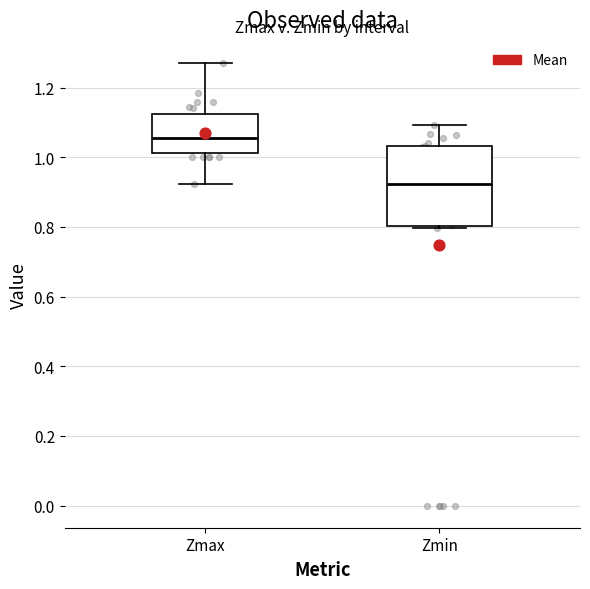

Reading left to right, transcribe this box plot: for each box, give where its median line is, the range the box spans, and where its two whiskers end, as read against the y-axis. The values are not printed on the chart, so give them approximately, as read against the axis.

Zmax: median 1.06, box 1.02 to 1.12, whiskers 0.92 to 1.28
Zmin: median 0.92, box 0.80 to 1.04, whiskers 0.80 to 1.10